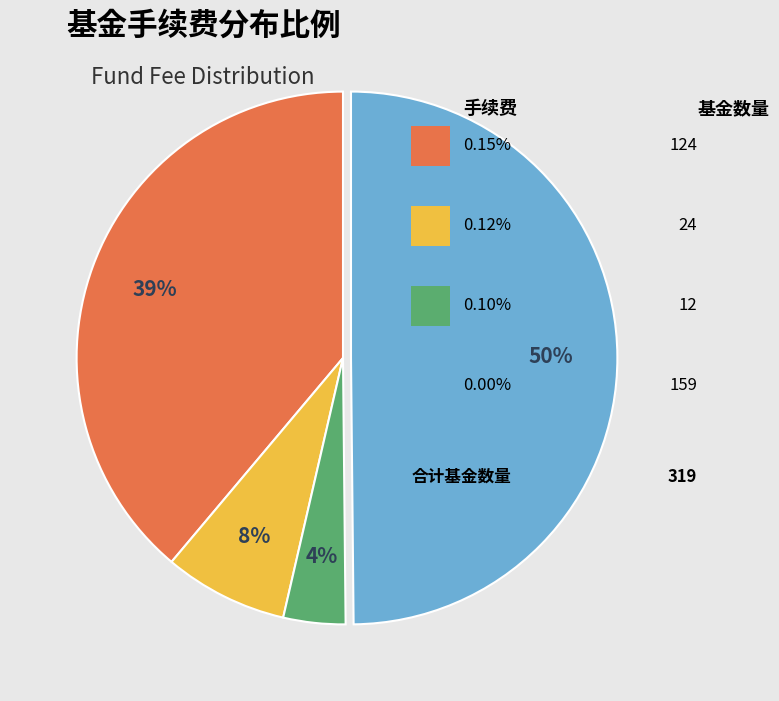

To the nearest percent, what is the average slice percentage?

25%